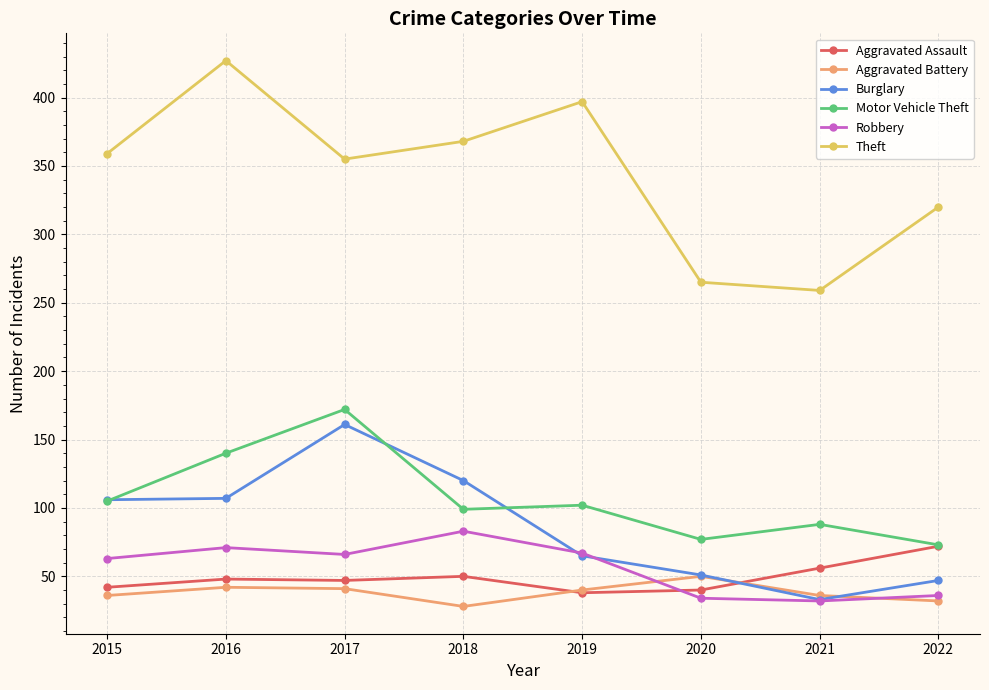

Where is the first local maximum for Theft?

2016